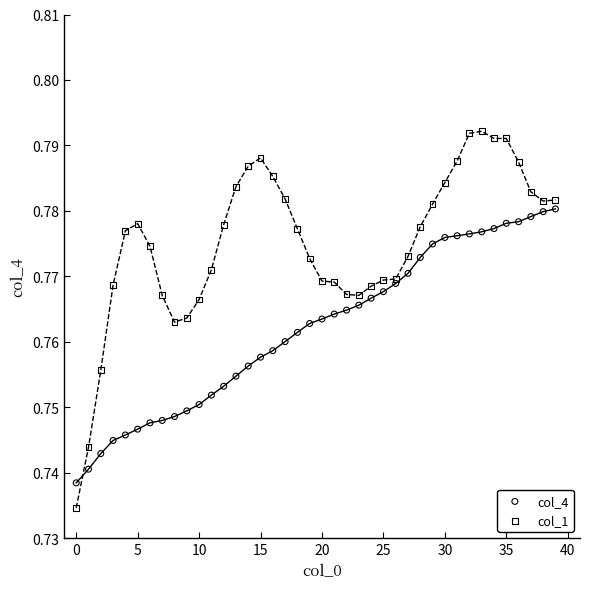

Which series has the largest Y range (max minus min)?

col_1